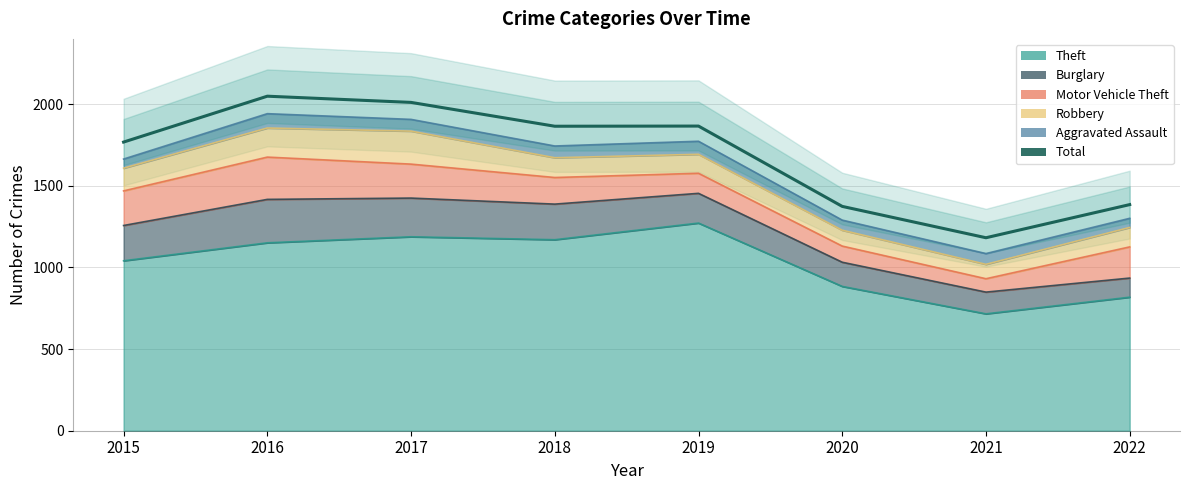

Between 2015 and 2021, which is larger?

2015